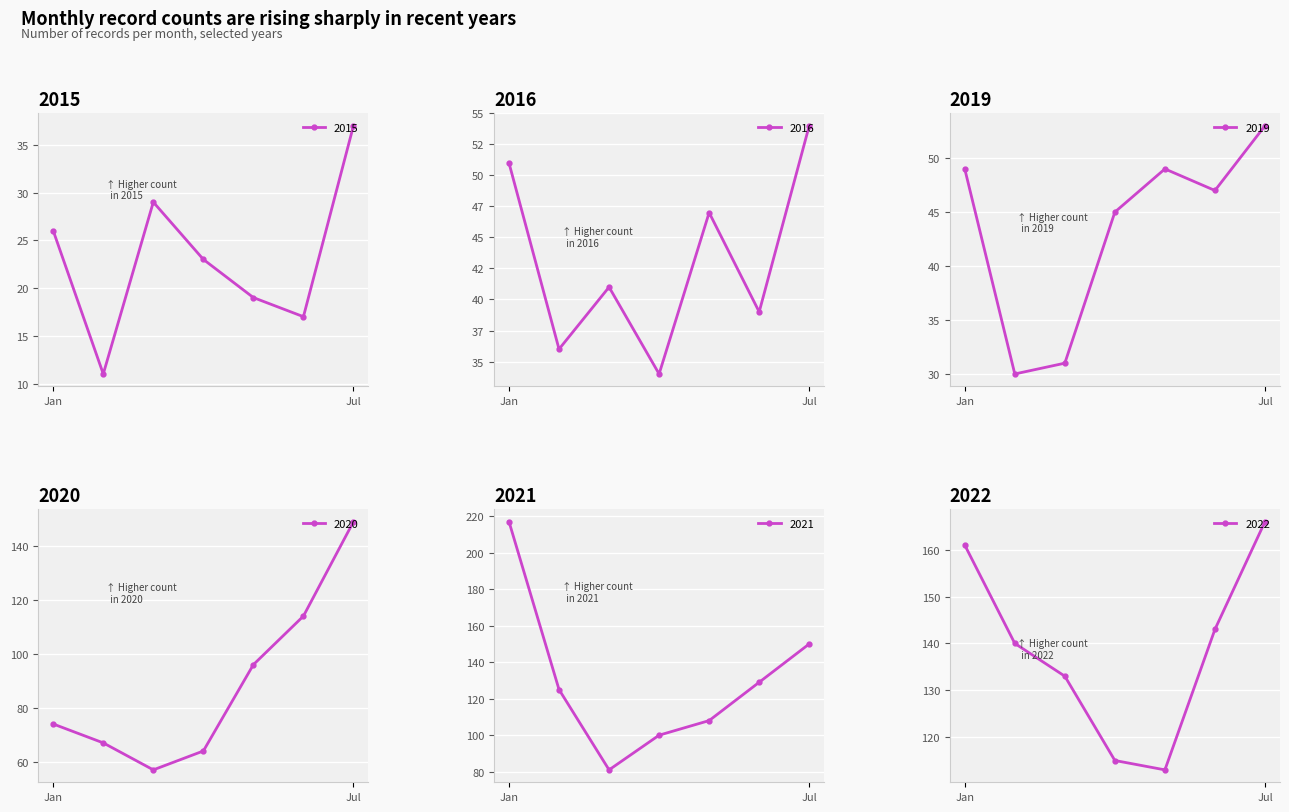

What is the approximate value of 2022 at June?

143